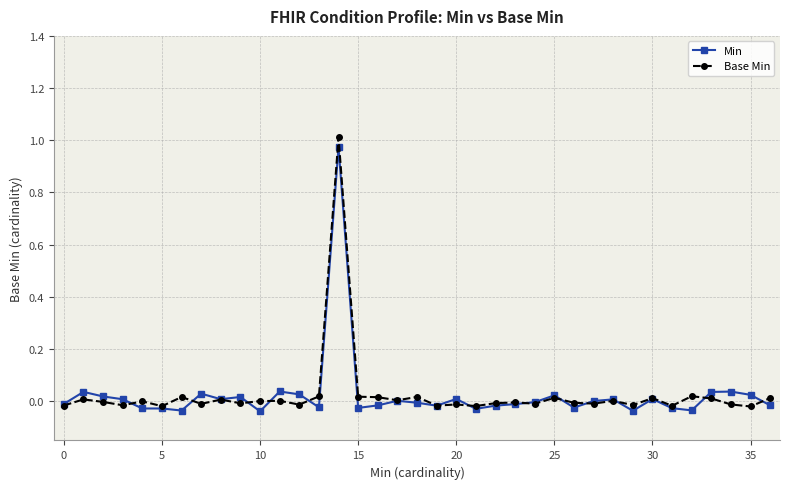

Which series has the widest spread of values?

Base Min